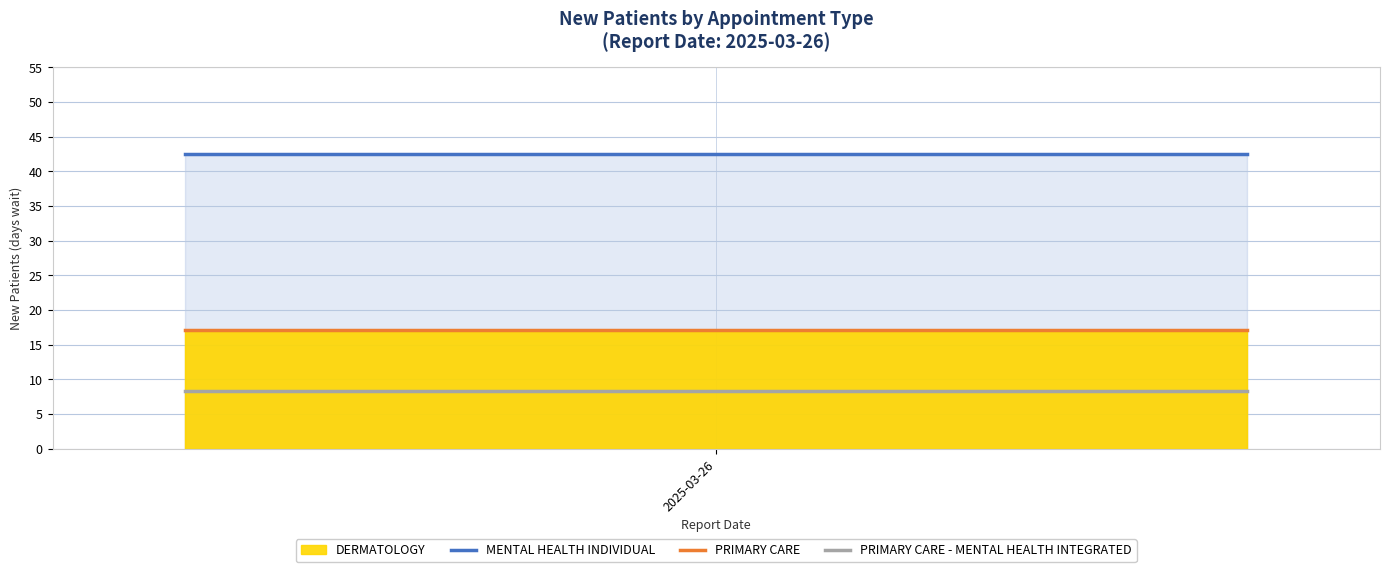

What is the maximum value for PRIMARY CARE - MENTAL HEALTH INTEGRATED?

8.3